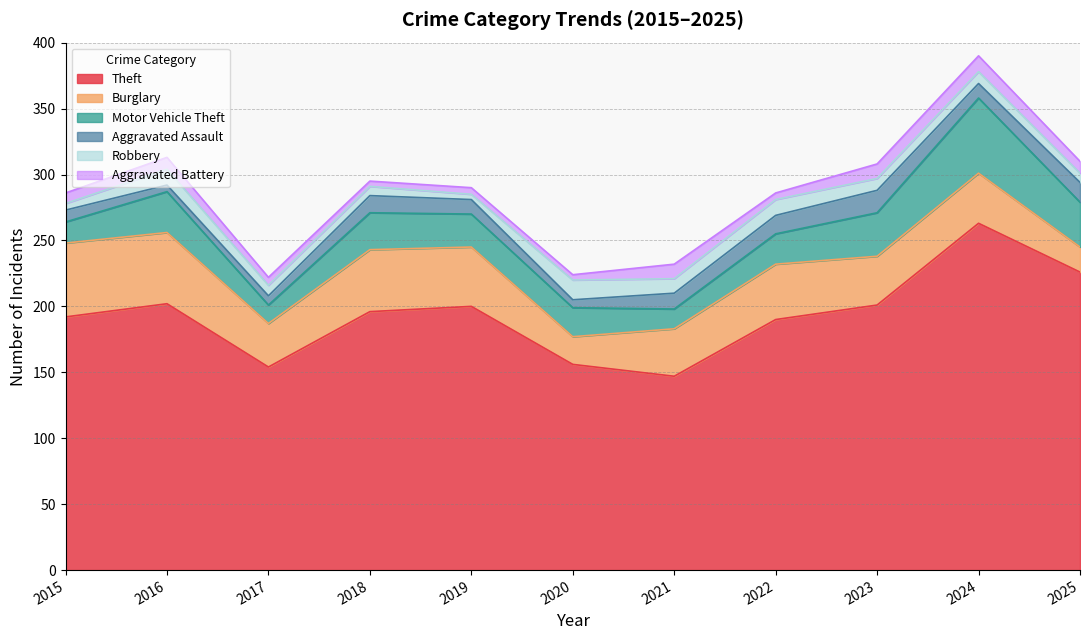

What is the value of the Robbery point at the 8th from the left?

12